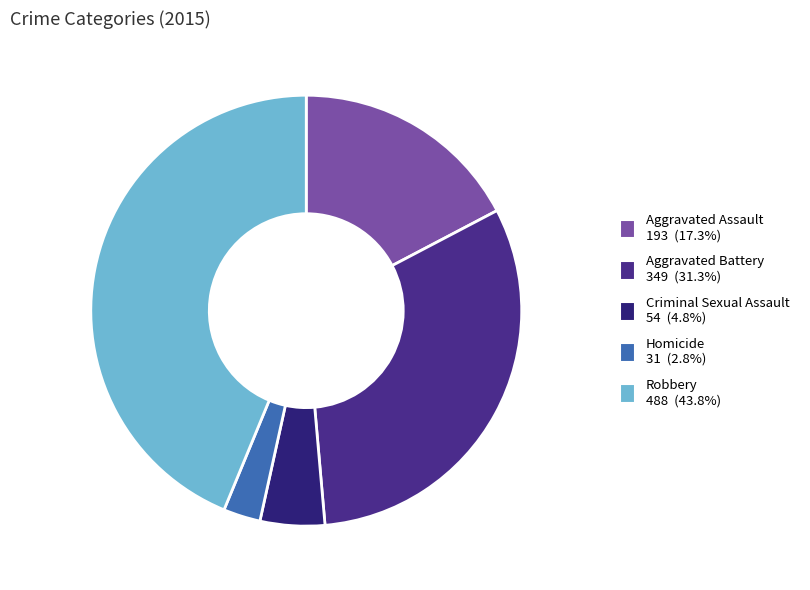

What percentage is the Aggravated Assault slice, to the nearest percent?

17%